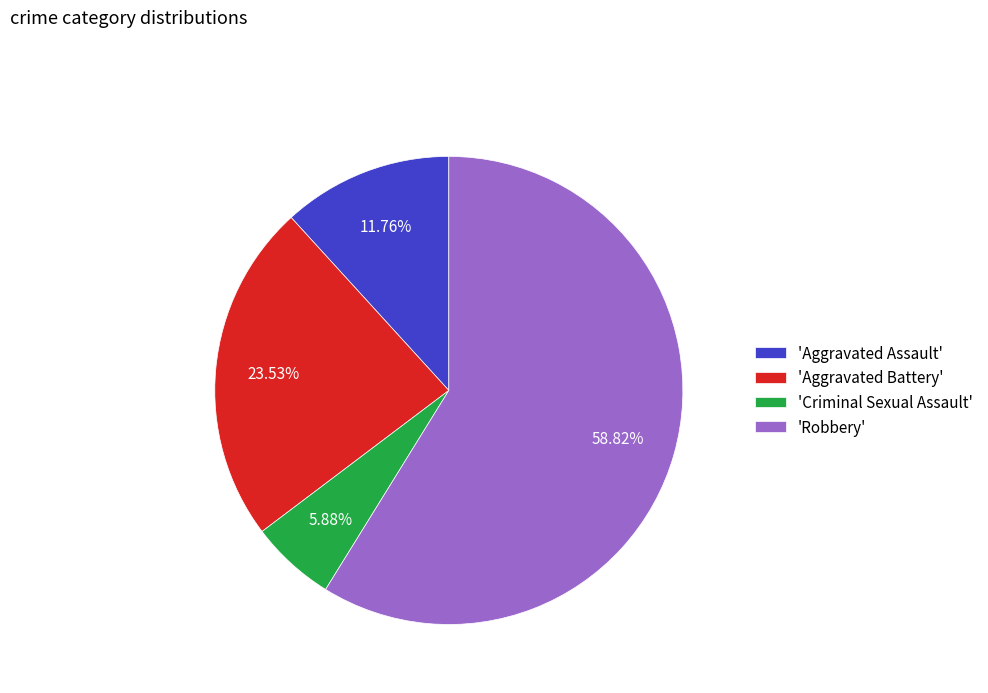

Which category has the smallest portion of the pie?

'Criminal Sexual Assault'